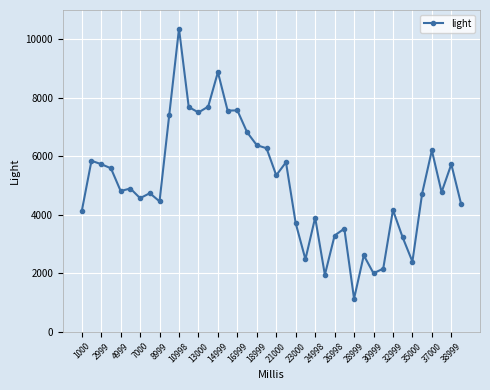

True or false: the data has more than 1 interior local peaks.

True